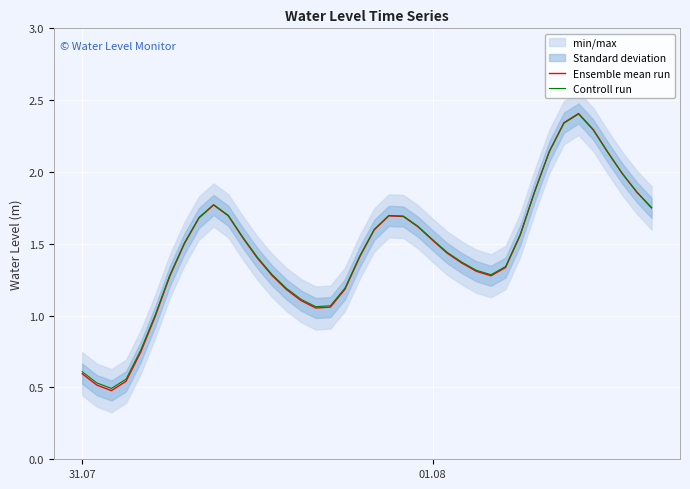

Which series has the largest total across all categories?

Controll run